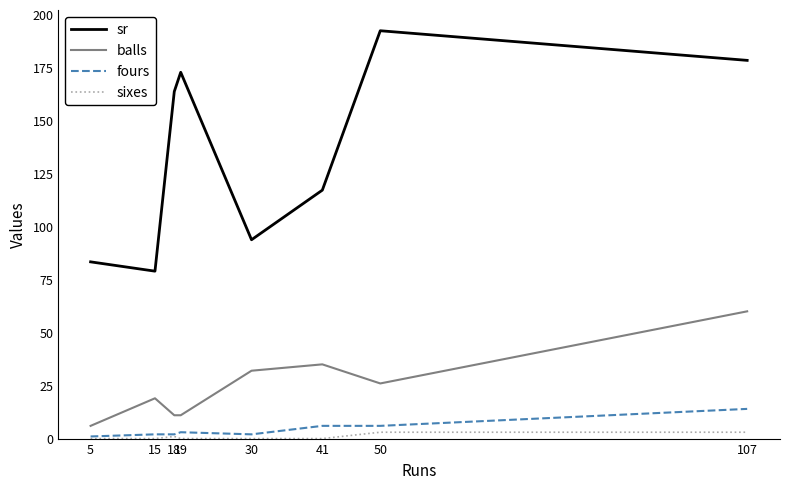

True or false: balls and sixes cross at least once.

False